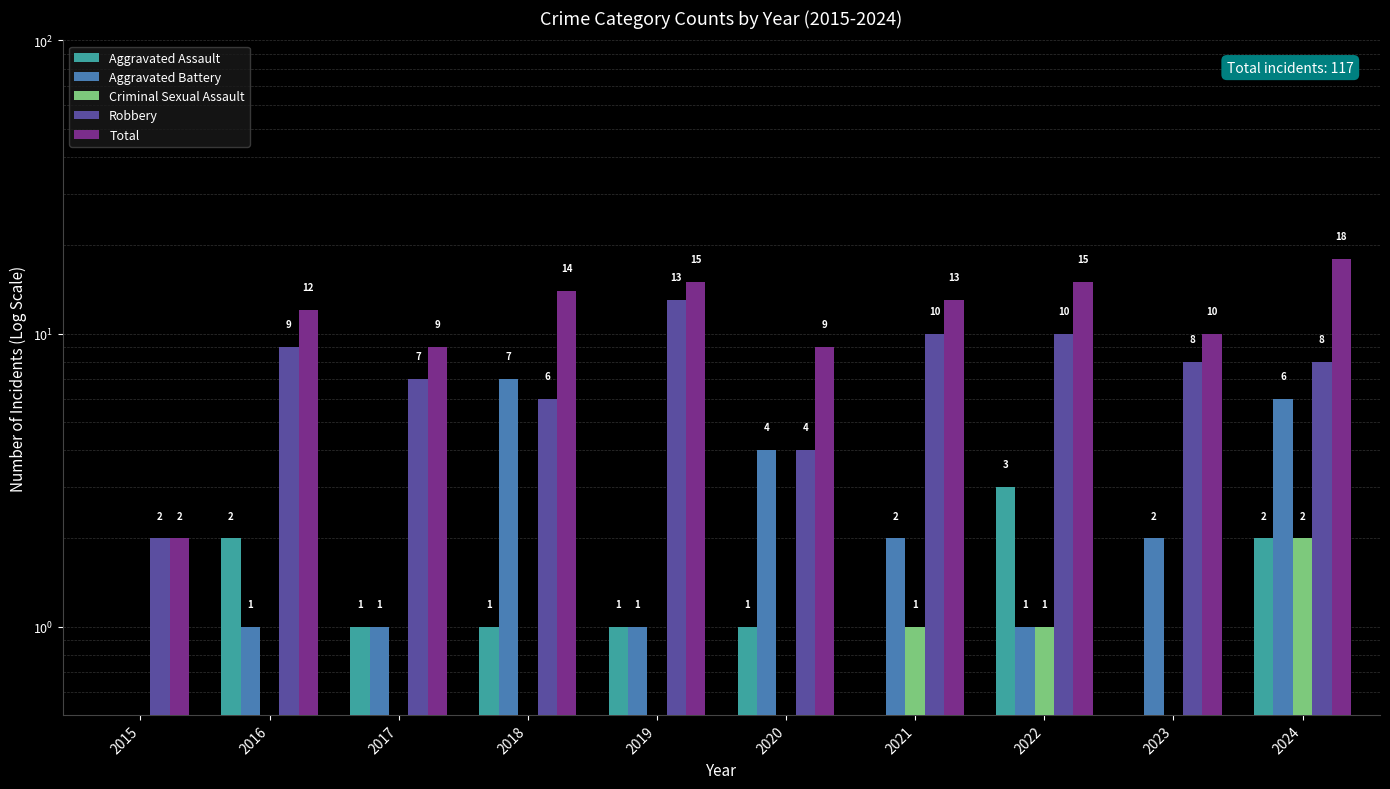

What is the value of the Aggravated Battery bar at the 6th from the left?

4.0